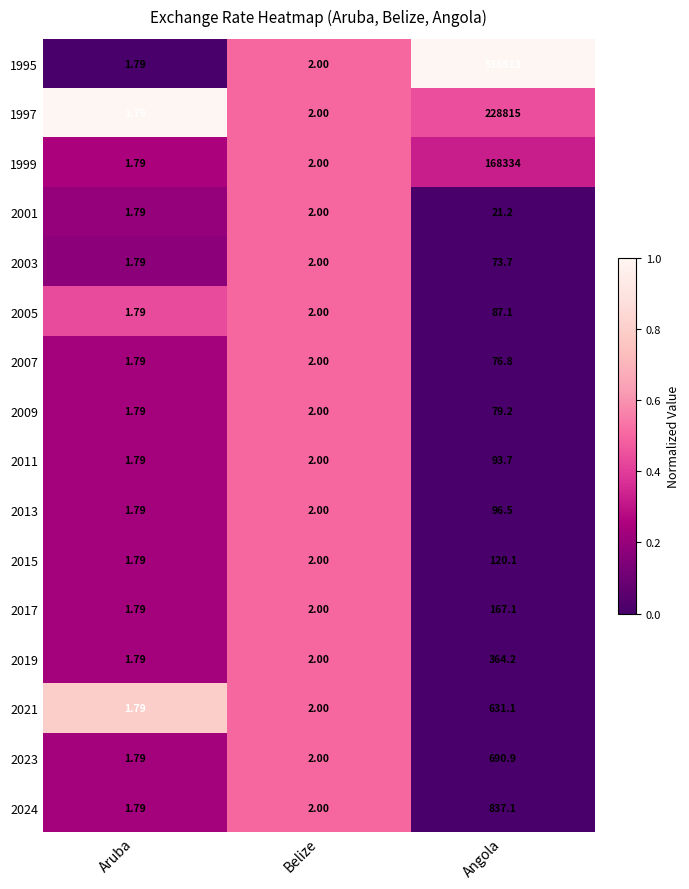

At which category is the sum across all series the highest?

Angola